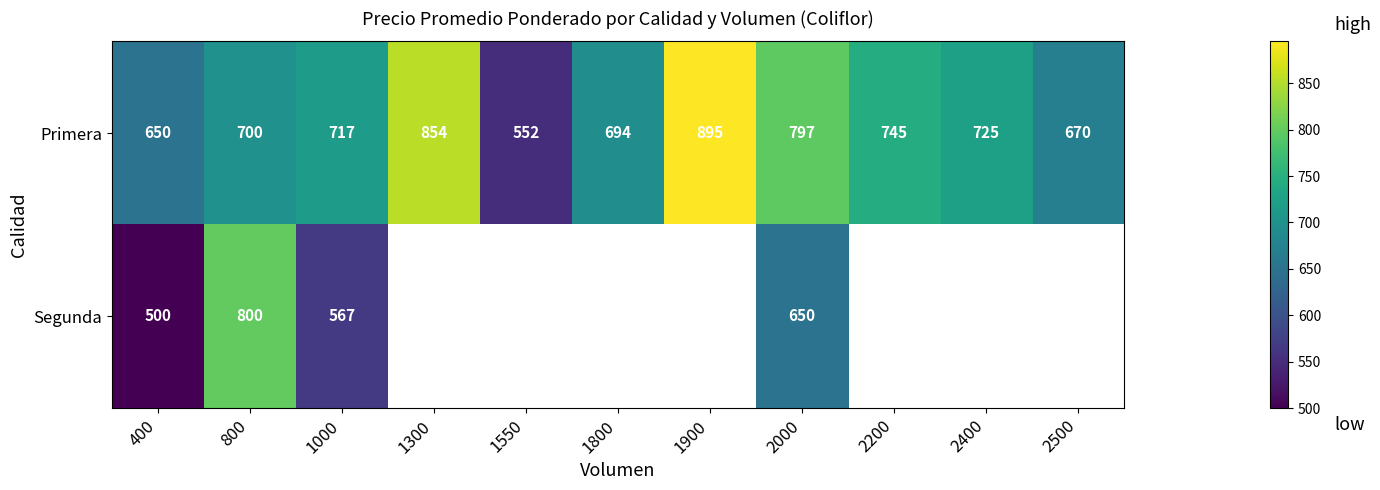

How many values in the Primera series are below 717?

5